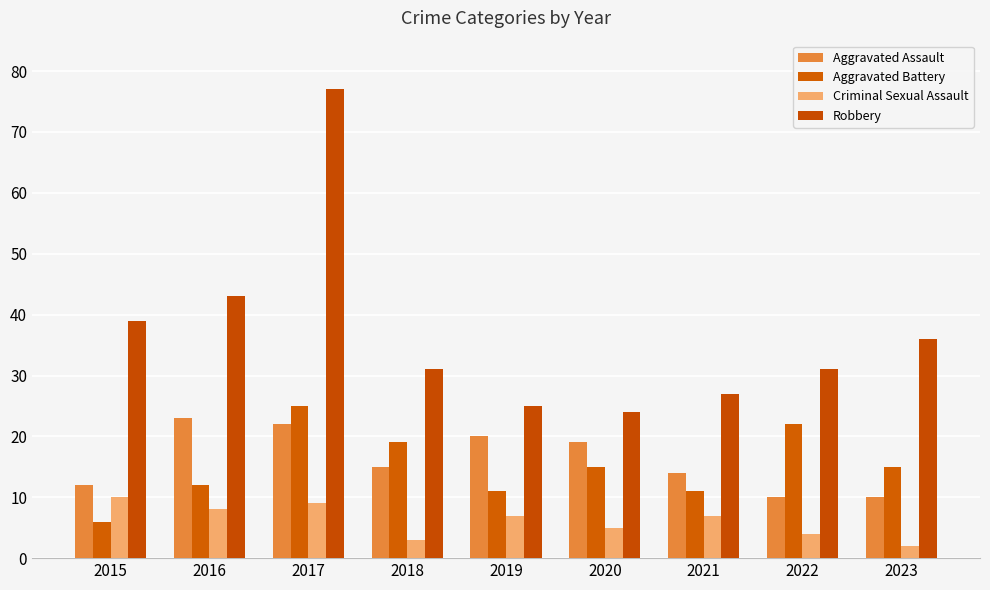

What is the sum of the Aggravated Assault values at 2018 and 2017?

37